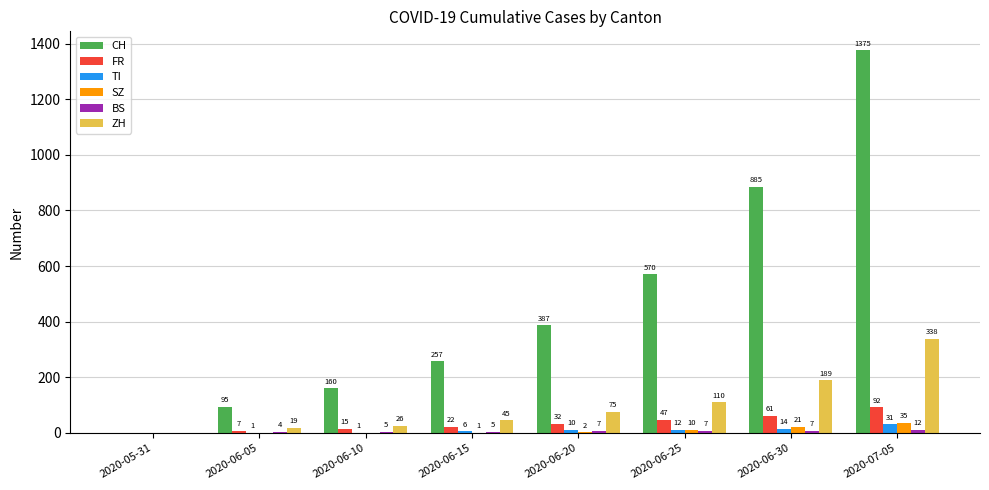

Is it true that CH equals 117 at 2020-06-20?

False